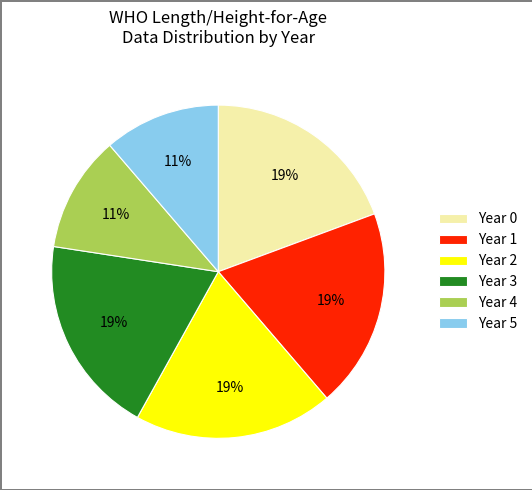

To the nearest percent, what is the average slice percentage?

17%